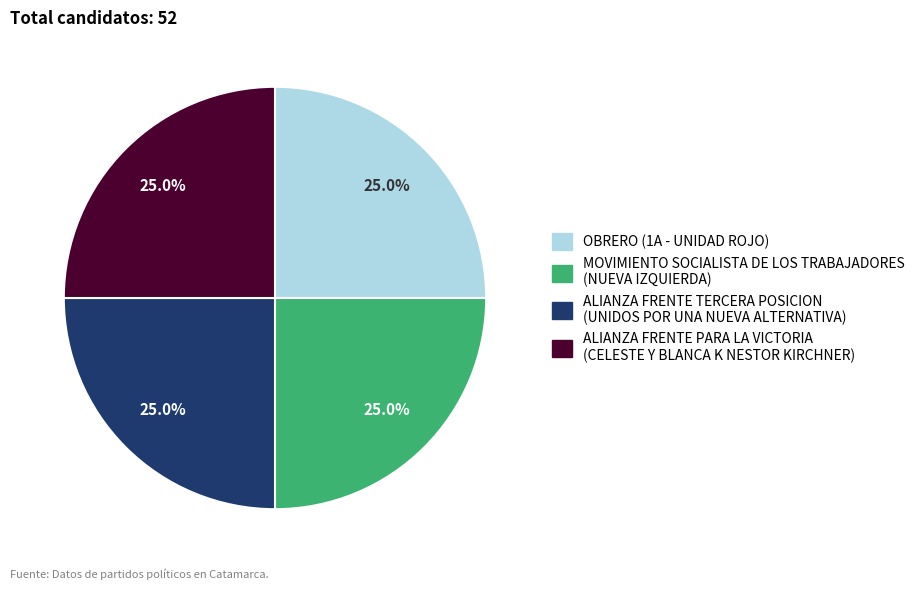

To the nearest percent, what is the average slice percentage?

25%